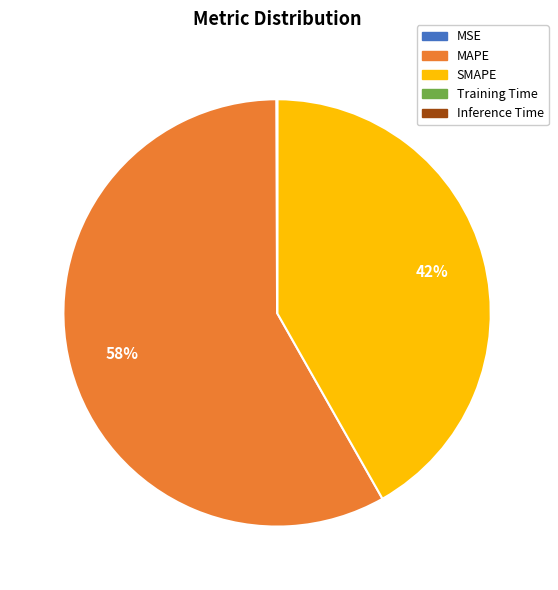

Is it true that MAPE is 58% of the pie?

True